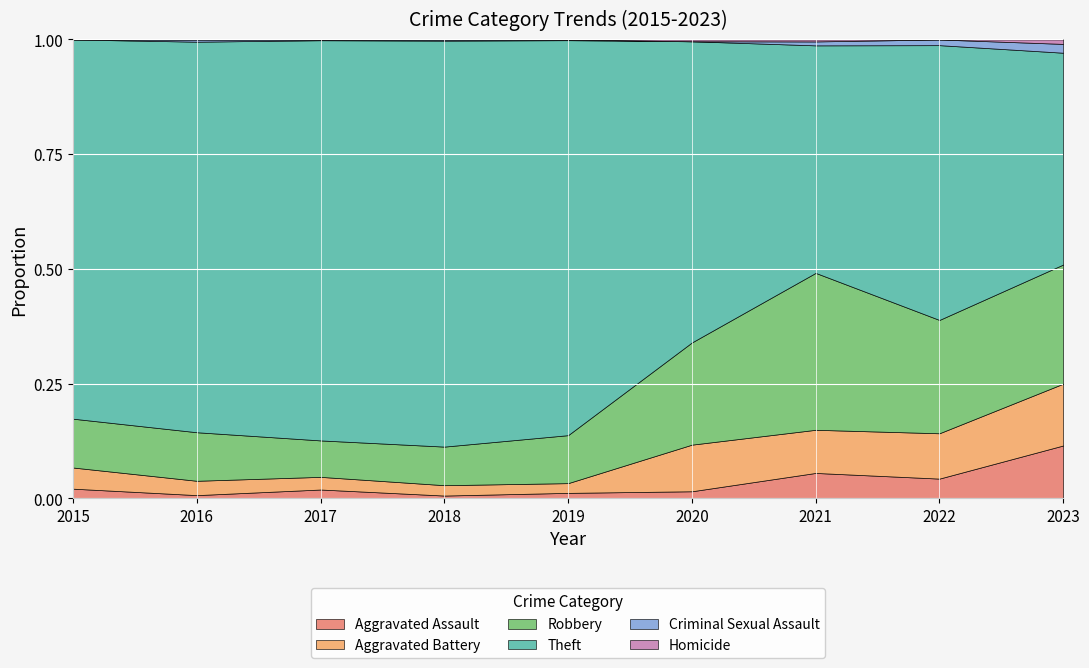

Is the value of Theft at 2018 greater than the value of Homicide at 2018?

Yes